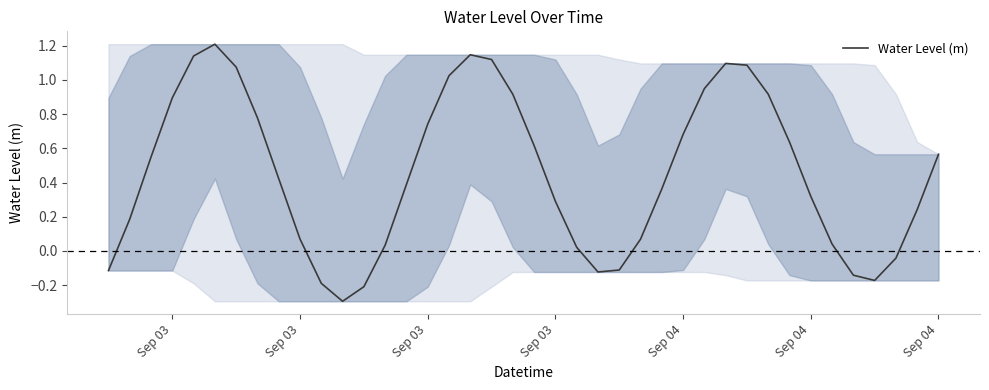

What is the difference between the second highest and minimum values?

1.4